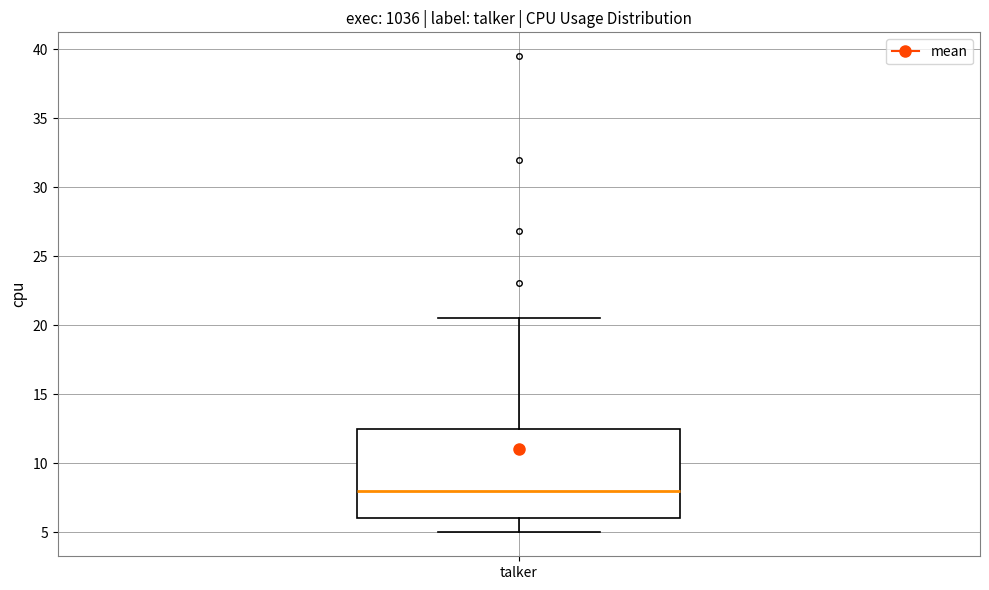

Where does the median line of the box for talker sit on the y-axis? The values are not printed on the chart, so give them approximately, as read against the axis.

8.0